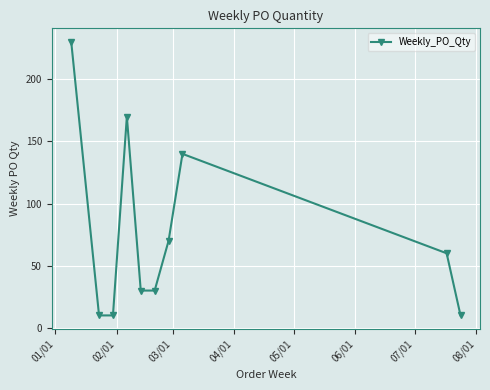

Reading left to right, extract all data points from this chart.

230	10	10	170	30	30	70	140	60	10